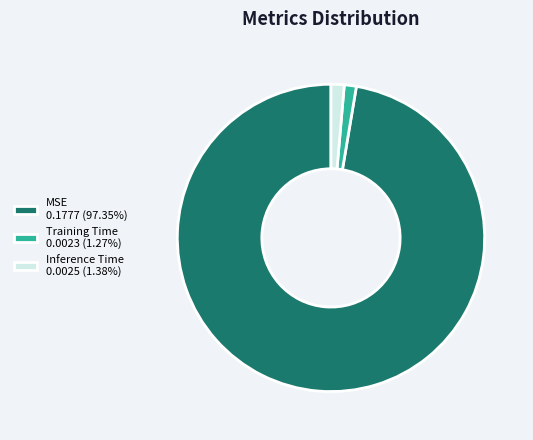

Is there any slice that represents more than half of the pie?

Yes